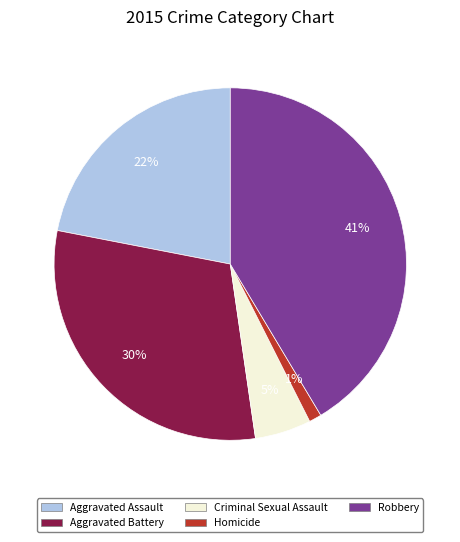

To the nearest percent, what is the difference between the largest and smallest slice percentages?

40%